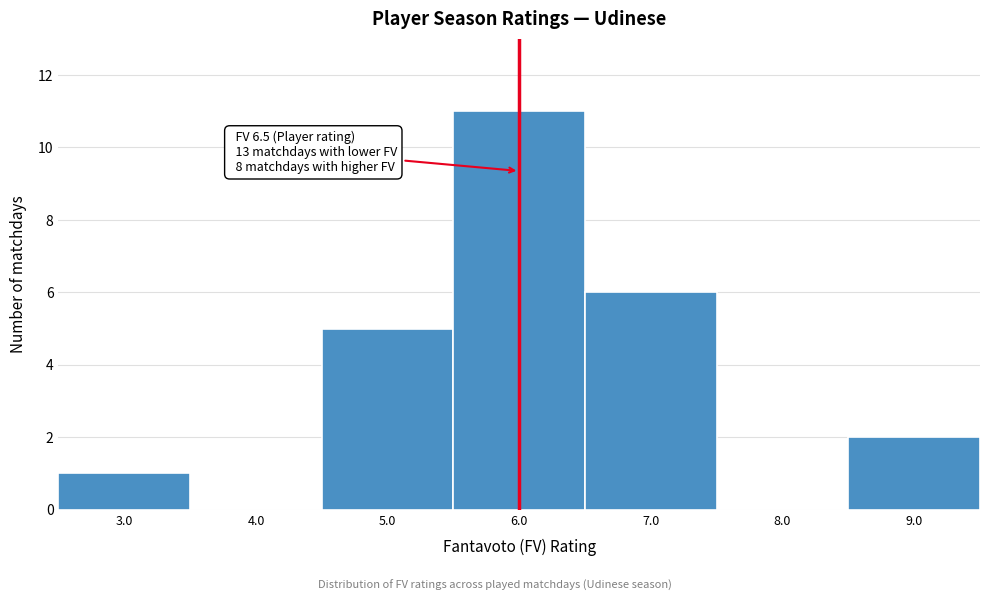

Reading right to left, transcribe all the data shown in this chart.

9.0=2	8.0=0	7.0=6	6.0=11	5.0=5	4.0=0	3.0=1